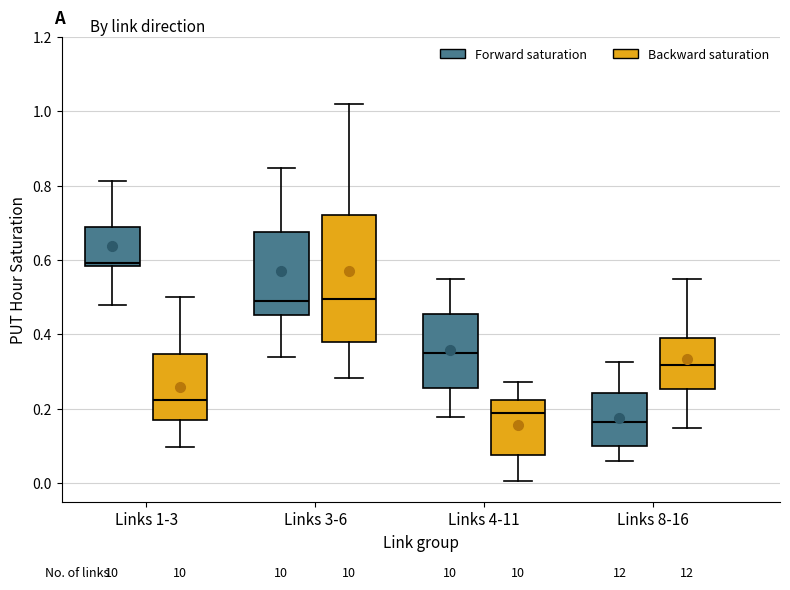

Reading left to right, transcribe this box plot: for each box, give where its median line is, the range the box spans, and where its two whiskers end, as read against the y-axis. The values are not printed on the chart, so give them approximately, as read against the axis.

Links 1-3 (Forward saturation): median 0.60, box 0.58 to 0.68, whiskers 0.48 to 0.82
Links 1-3 (Backward saturation): median 0.22, box 0.18 to 0.34, whiskers 0.10 to 0.50
Links 3-6 (Forward saturation): median 0.50, box 0.46 to 0.68, whiskers 0.34 to 0.84
Links 3-6 (Backward saturation): median 0.50, box 0.38 to 0.72, whiskers 0.28 to 1.02
Links 4-11 (Forward saturation): median 0.36, box 0.26 to 0.46, whiskers 0.18 to 0.54
Links 4-11 (Backward saturation): median 0.18, box 0.08 to 0.22, whiskers 0.00 to 0.28
Links 8-16 (Forward saturation): median 0.16, box 0.10 to 0.24, whiskers 0.06 to 0.32
Links 8-16 (Backward saturation): median 0.32, box 0.26 to 0.40, whiskers 0.14 to 0.54